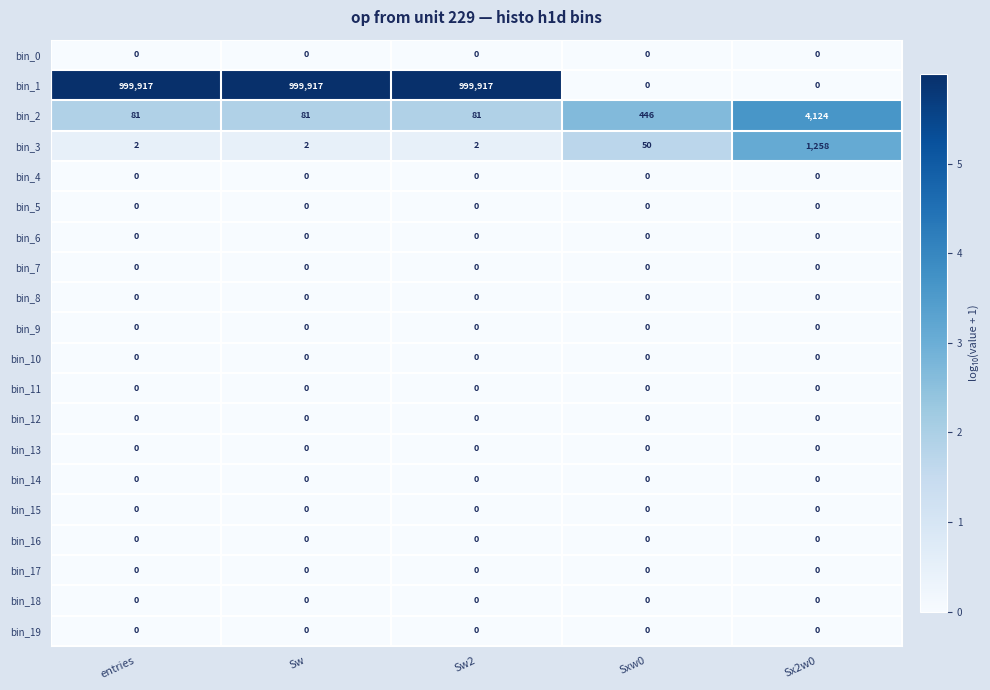

Which series changed the most between entries and Sx2w0?

bin_1